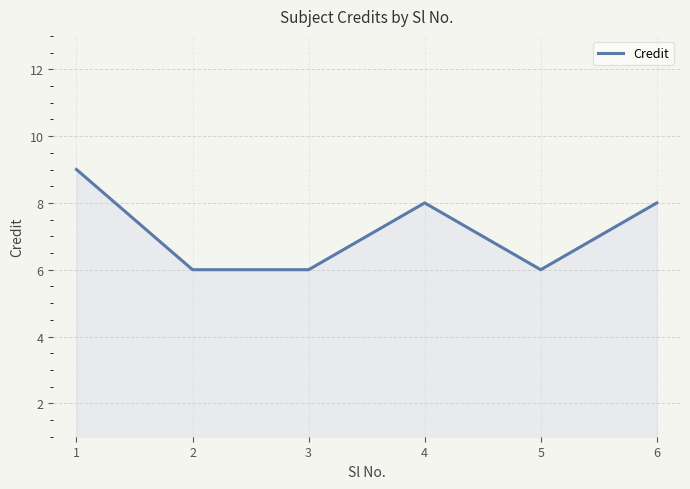

How many lines are shown in the chart?

1